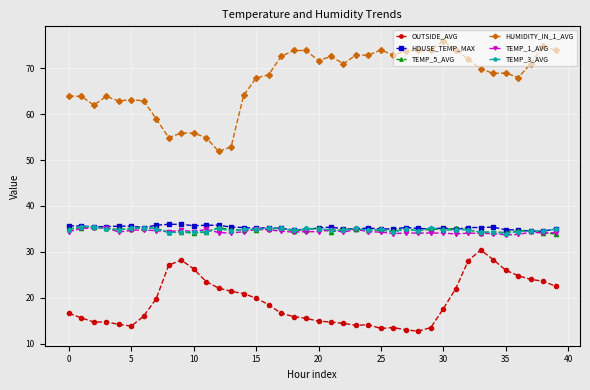

Which series has the widest spread of values?

HUMIDITY_IN_1_AVG